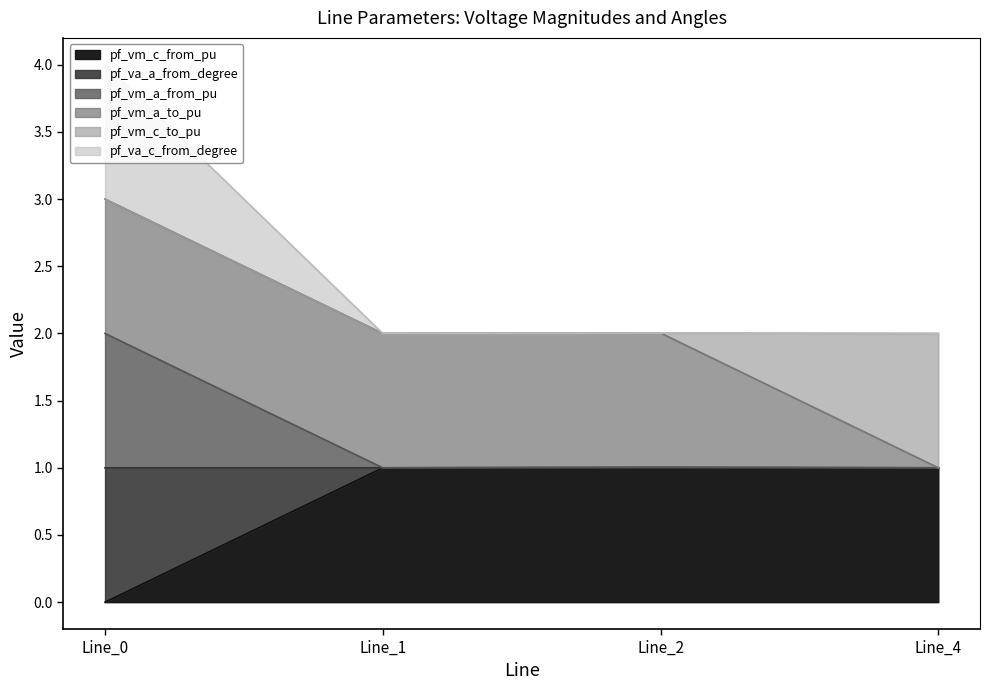

The value of pf_vm_a_from_pu at Line_0 is 7.1. True or false?

False